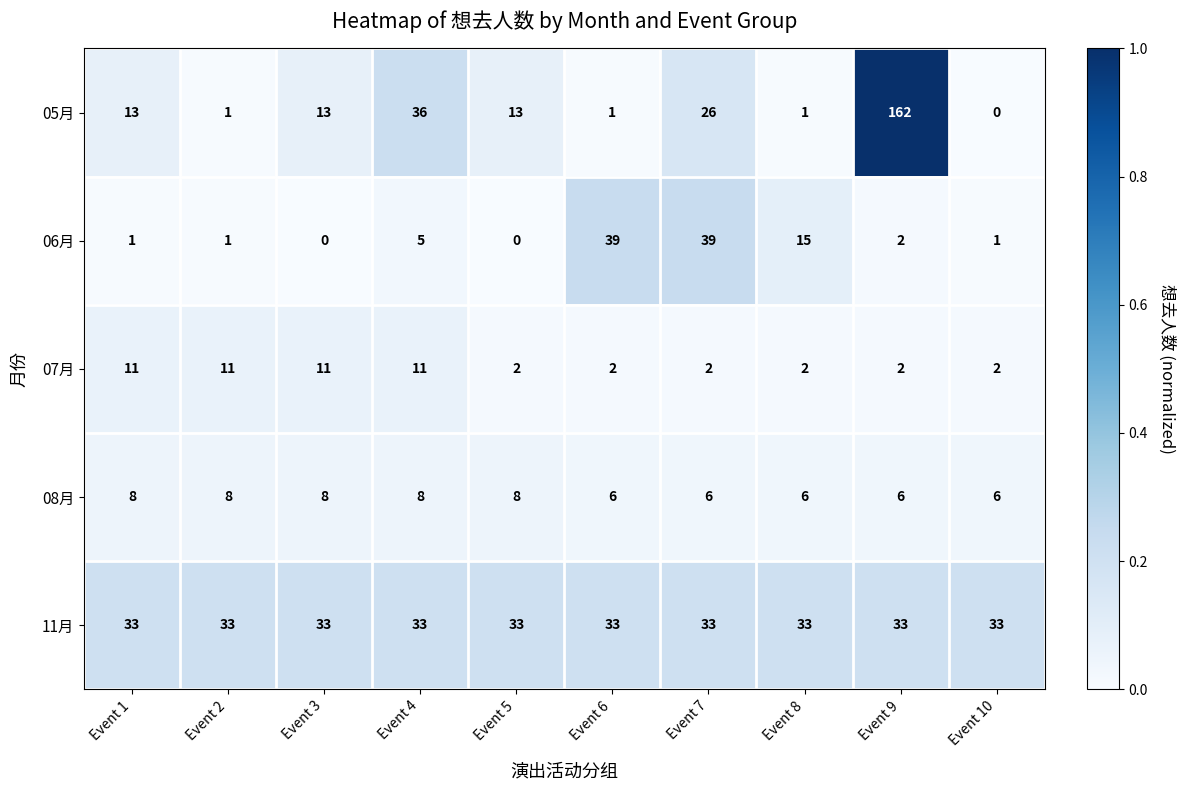

What is the average value of the 05月 series?

27